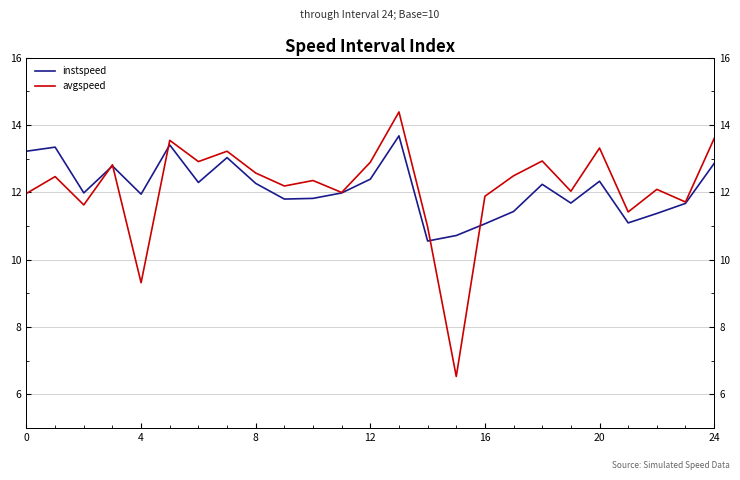

What is the difference between the maximum and second lowest values in the instspeed series?

3.0